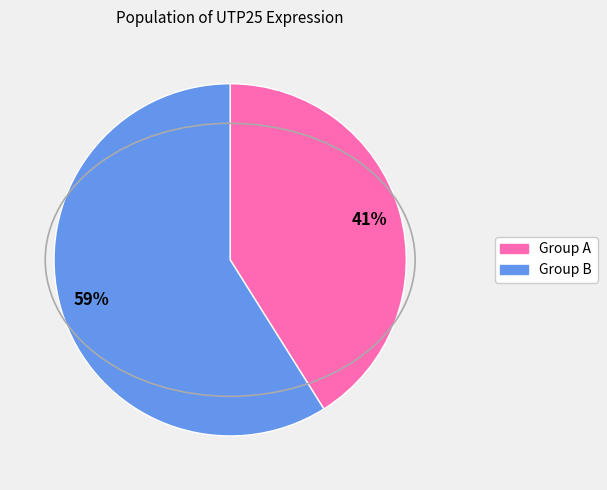

Is there a majority slice in this chart?

Yes